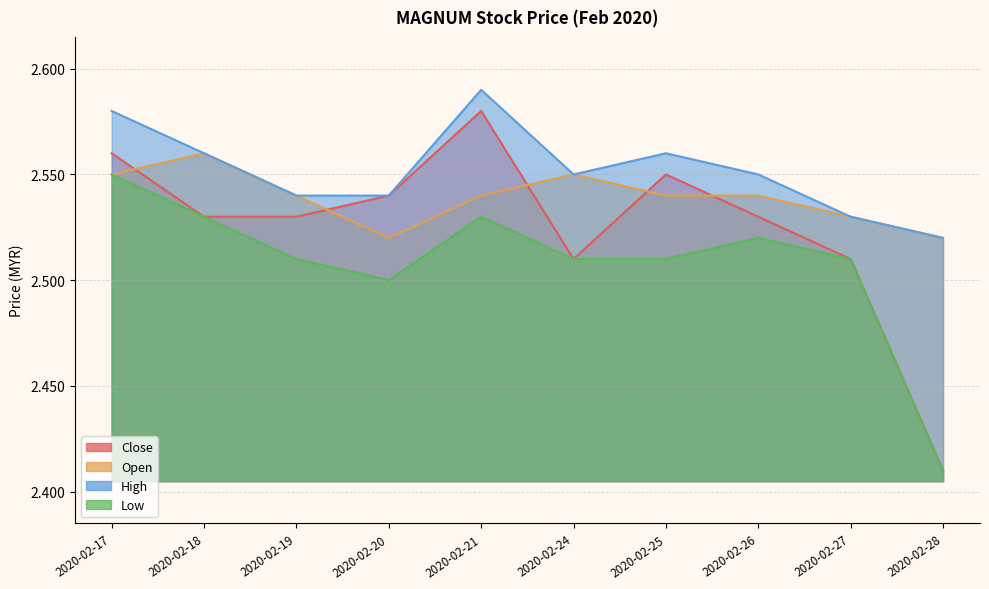

The low series shows 2.5 at 2020-02-26. True or false?

True